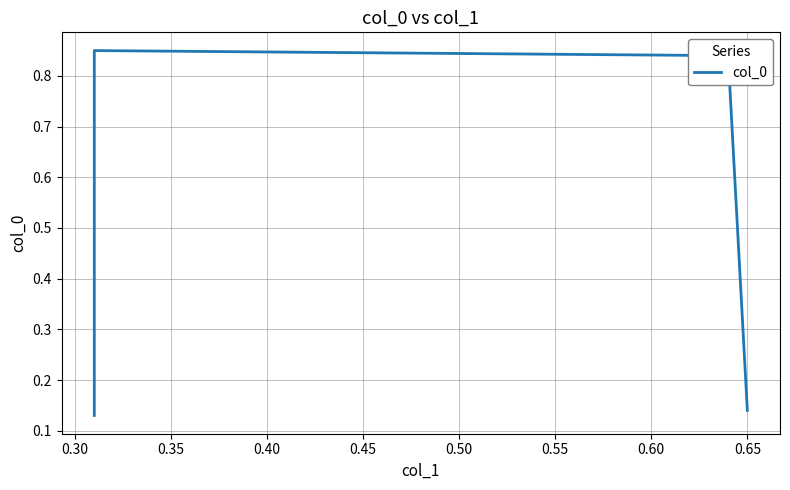

True or false: the data shows 0.8 at 0.35.

True